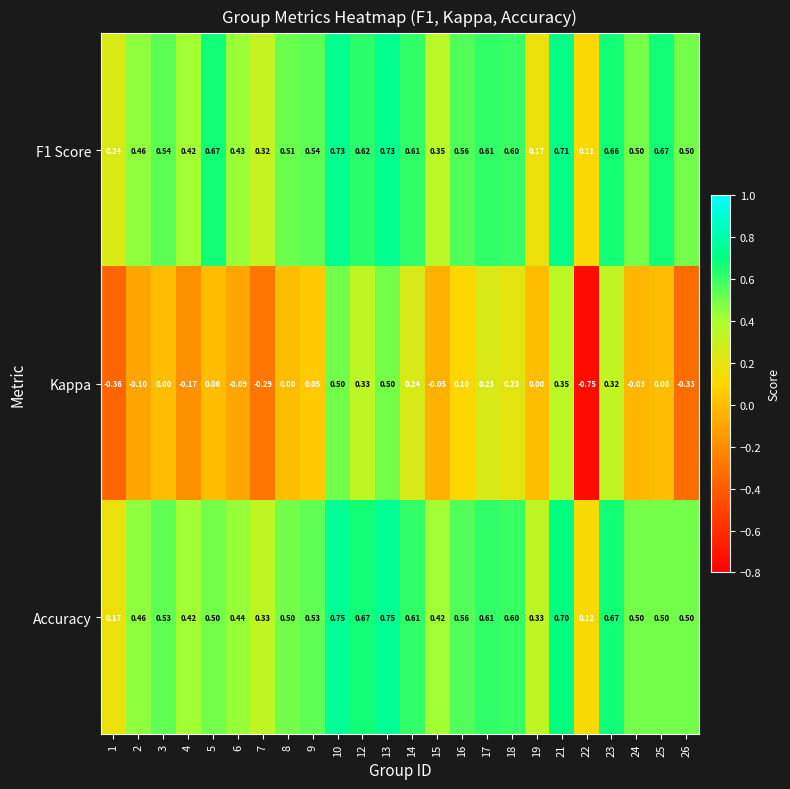

Which series changed the most between 12 and 15?

Kappa